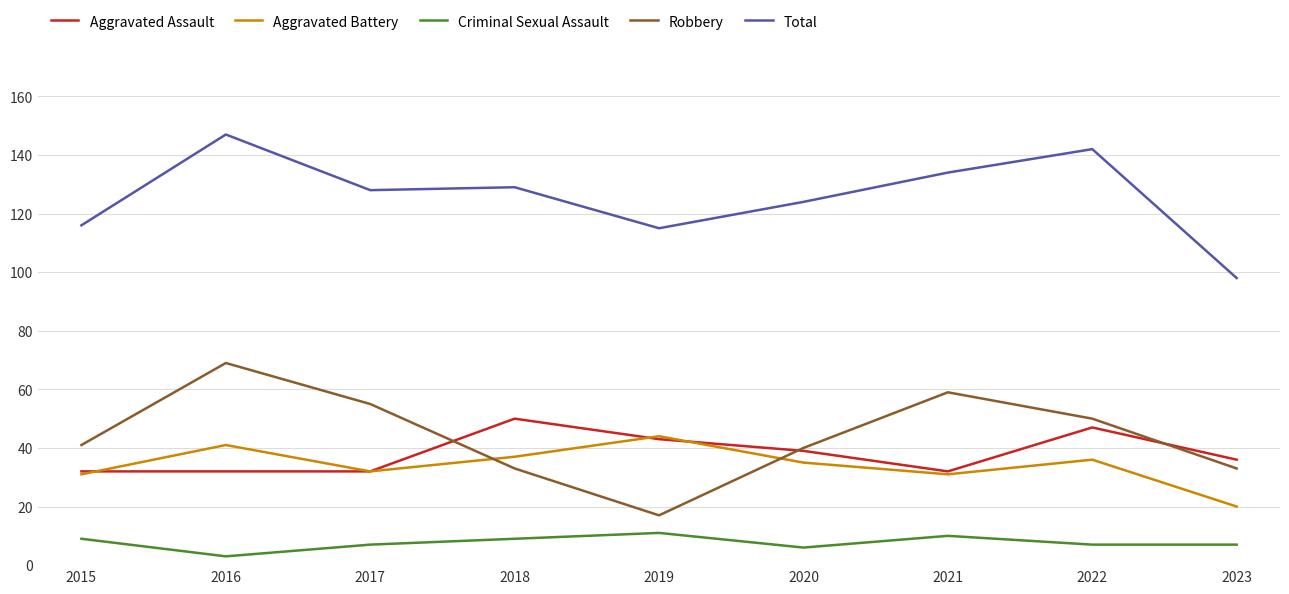

What is the maximum value shown in the chart?

147